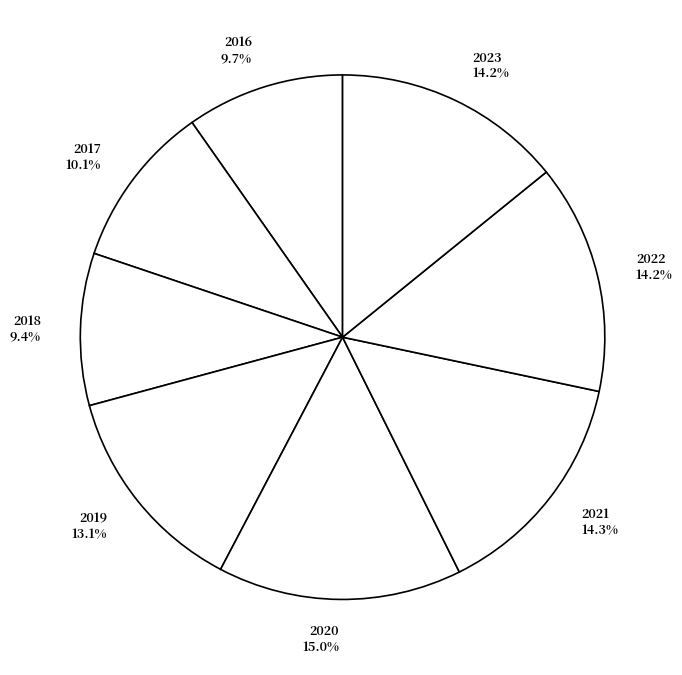

How much of the chart is everything except 2020?

85.0%